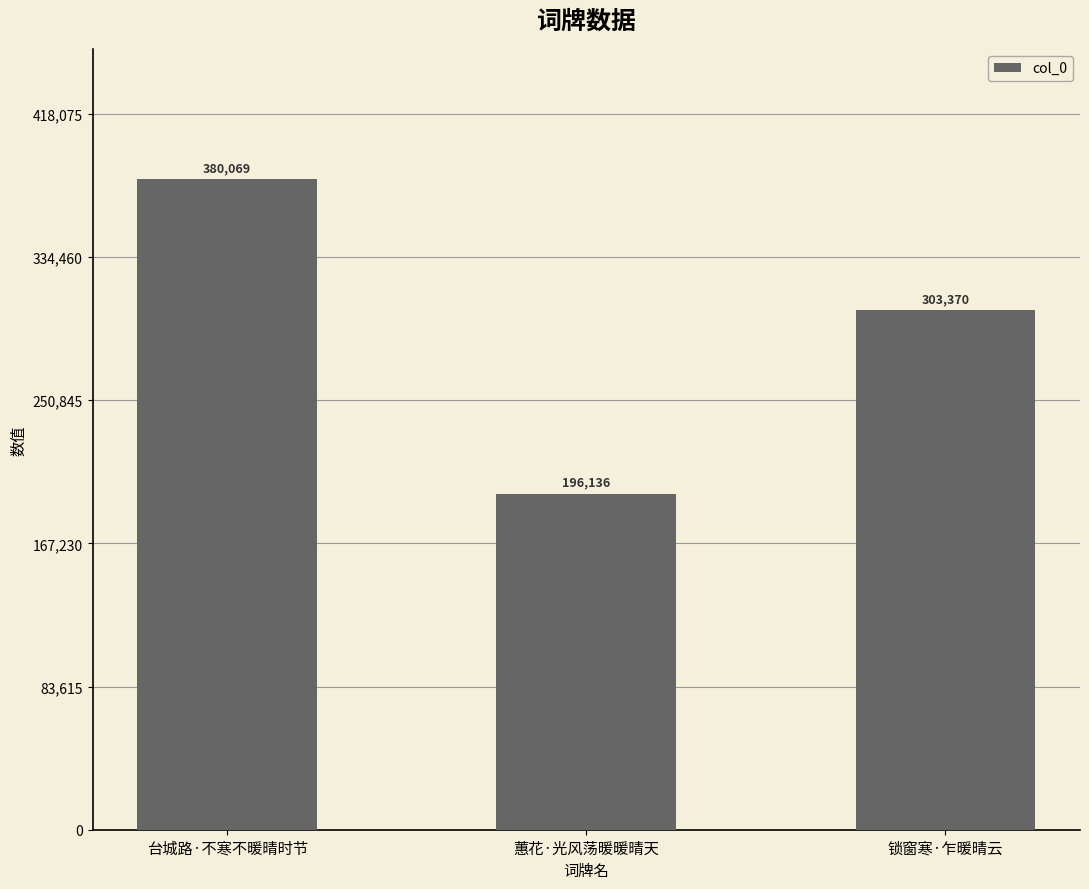

How many bars are there in total?

3